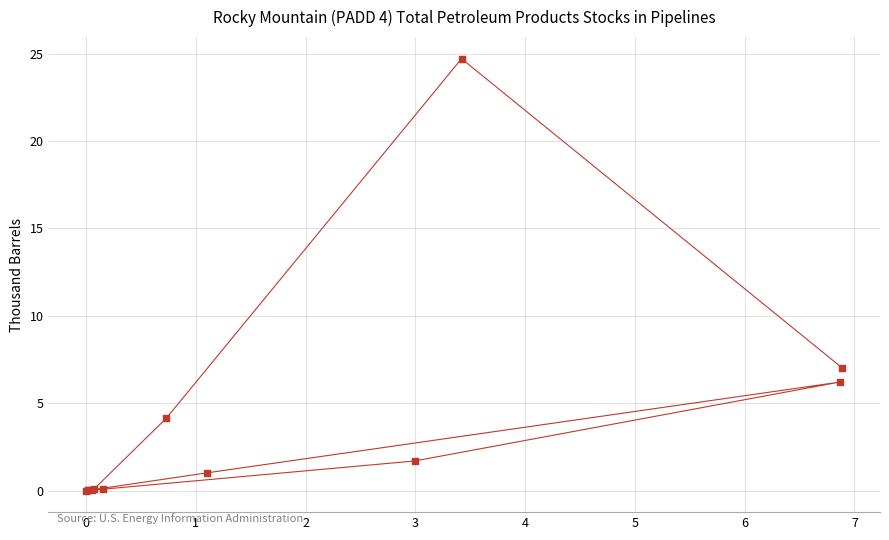

What Y value in the scatter plot is closest to 12?

7.0